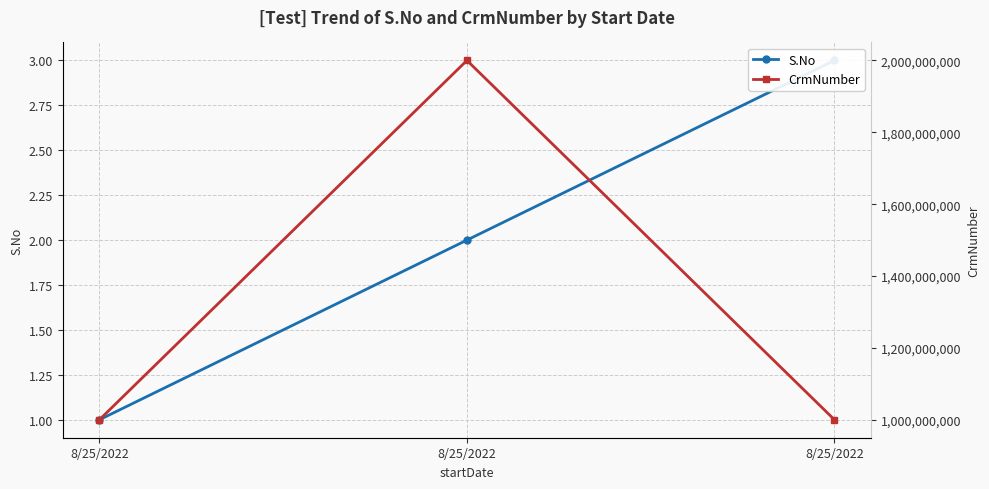

Is the value of CrmNumber at 8/25/2022 greater than the value of S.No at 8/25/2022?

Yes